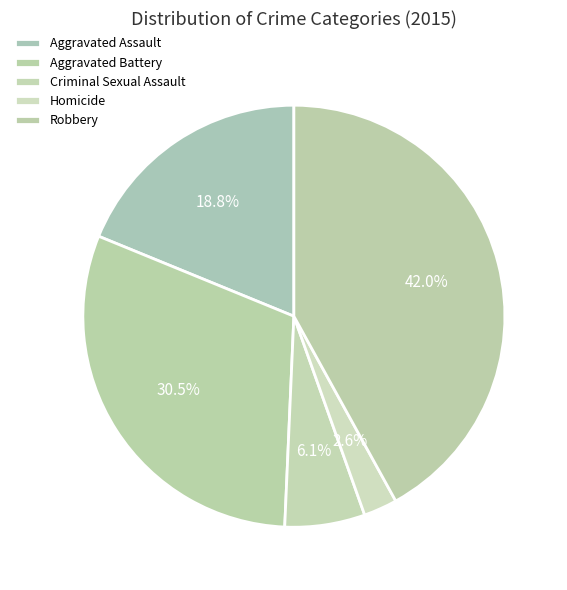

To the nearest percent, what is the difference between the Aggravated Assault and Homicide slice percentages?

16%